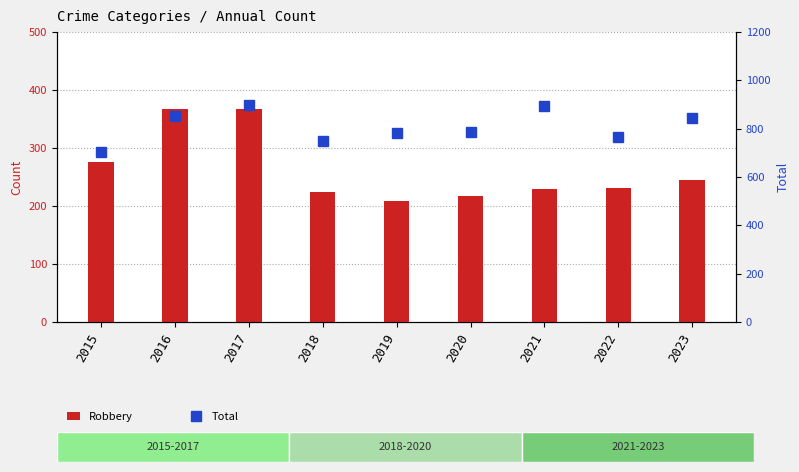

At which label does Total reach its minimum?

2015